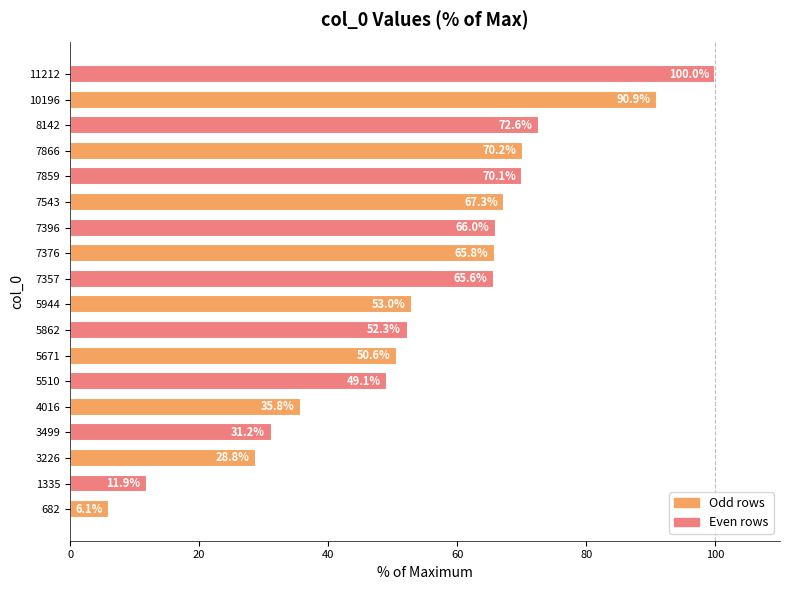

Which category has the lowest value across all series?

682